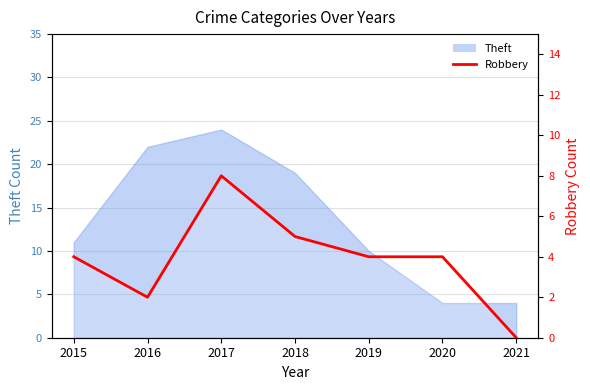

How many values are below 4?

2